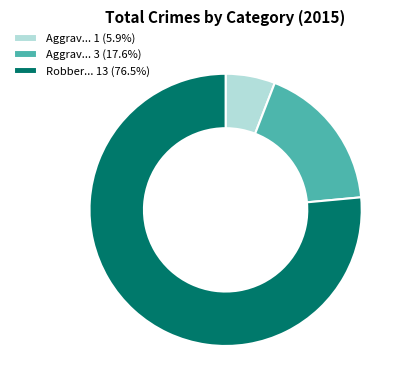

Does any single category account for the majority?

Yes